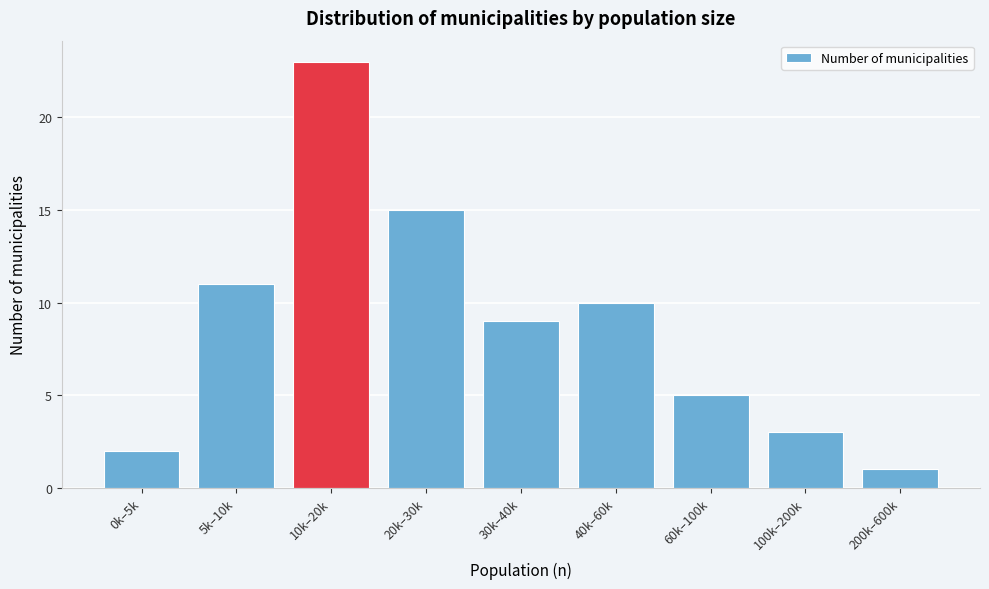

Reading right to left, transcribe all the data shown in this chart.

200k–600k=1	100k–200k=3	60k–100k=5	40k–60k=10	30k–40k=9	20k–30k=15	10k–20k=23	5k–10k=11	0k–5k=2